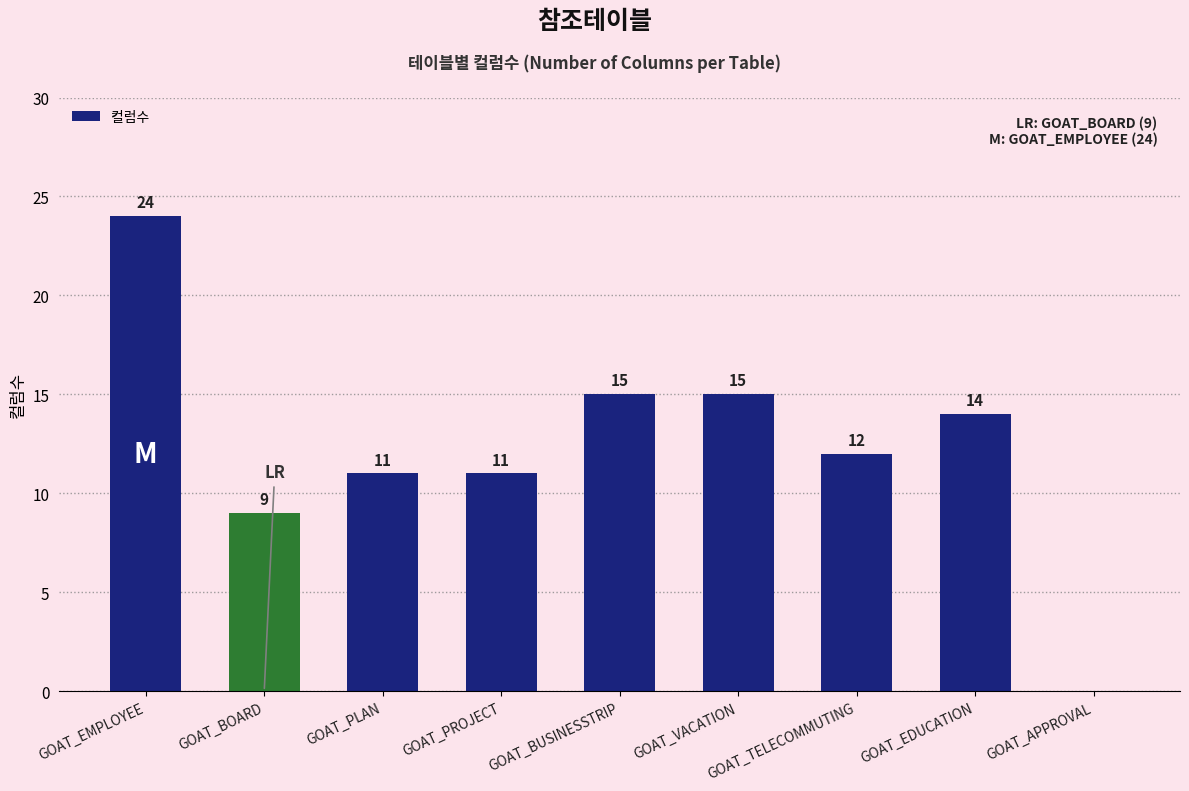

What is the sum of all values?

111